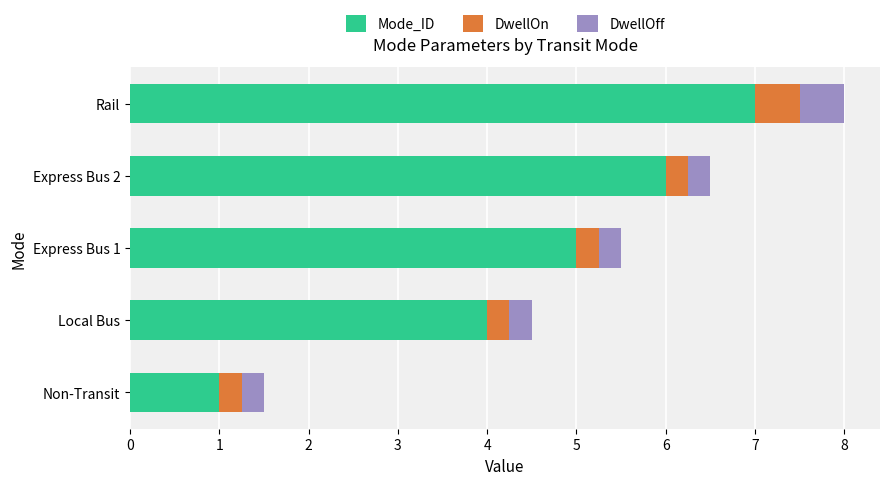

At which category is the sum across all series the highest?

Rail